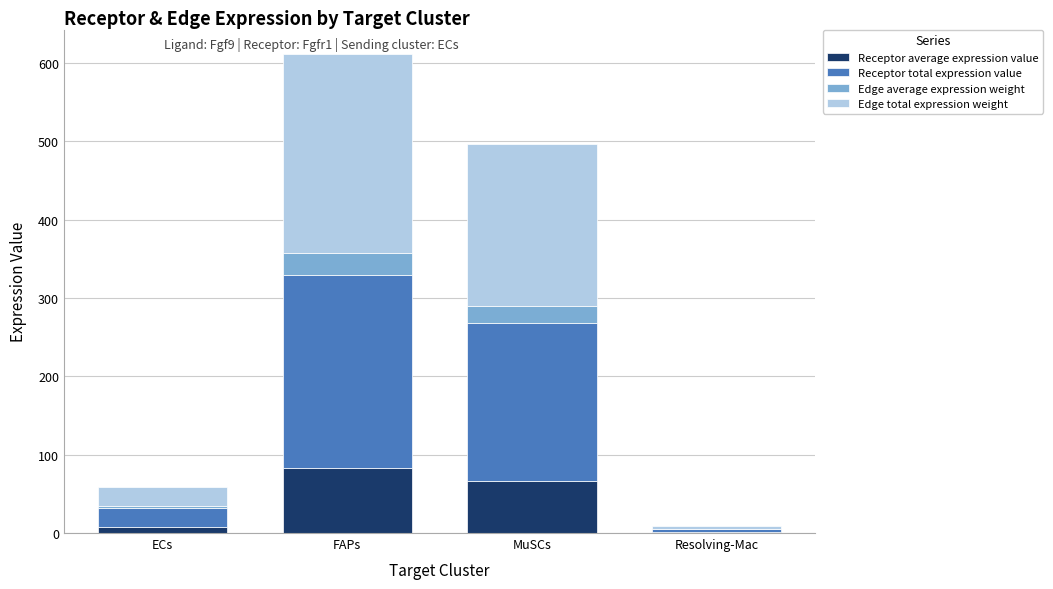

What is the total value across all series at MuSCs?

496.6